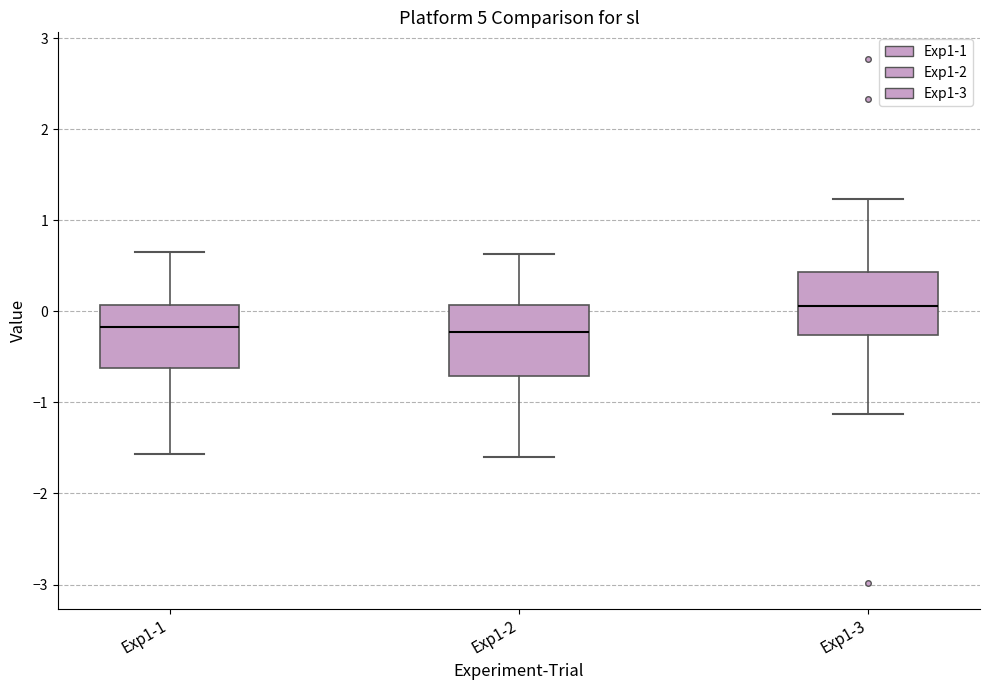

Where is the upper edge of the box for Exp1-3 on the y-axis? The values are not printed on the chart, so give them approximately, as read against the axis.

0.4